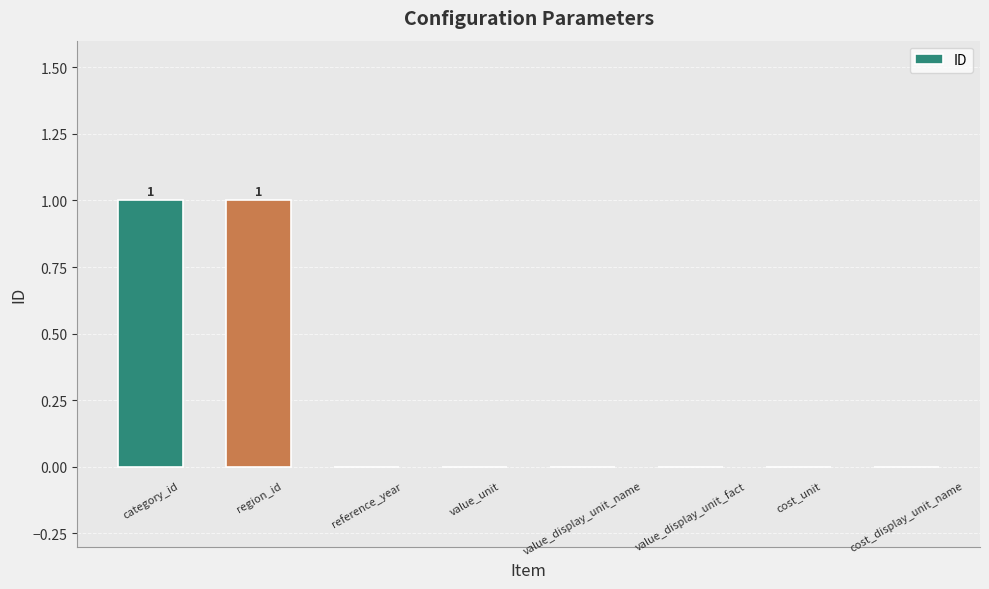

Are the bars horizontal?

No